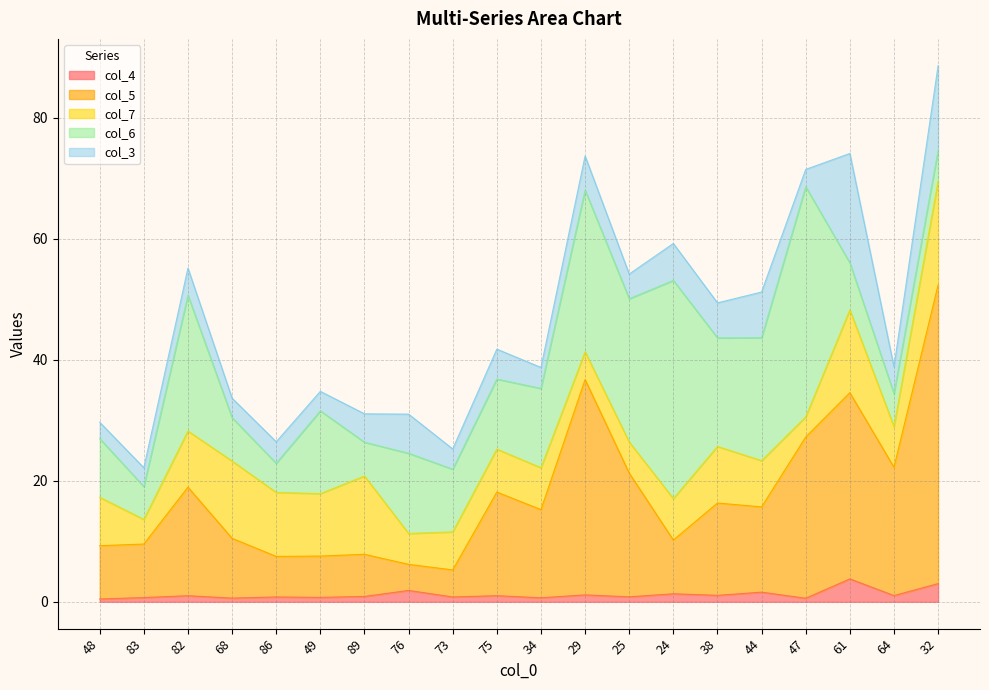

Count the number of categories in the chart.

20